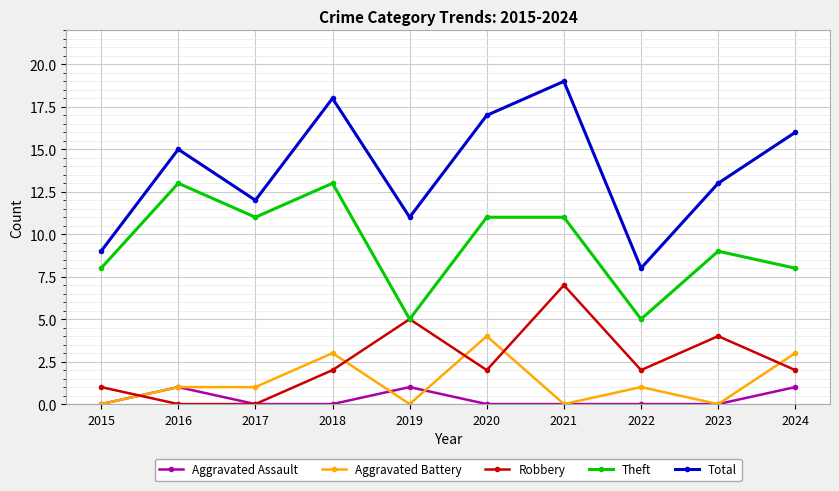

What is the value of the Aggravated Assault point at the 5th from the left?

1